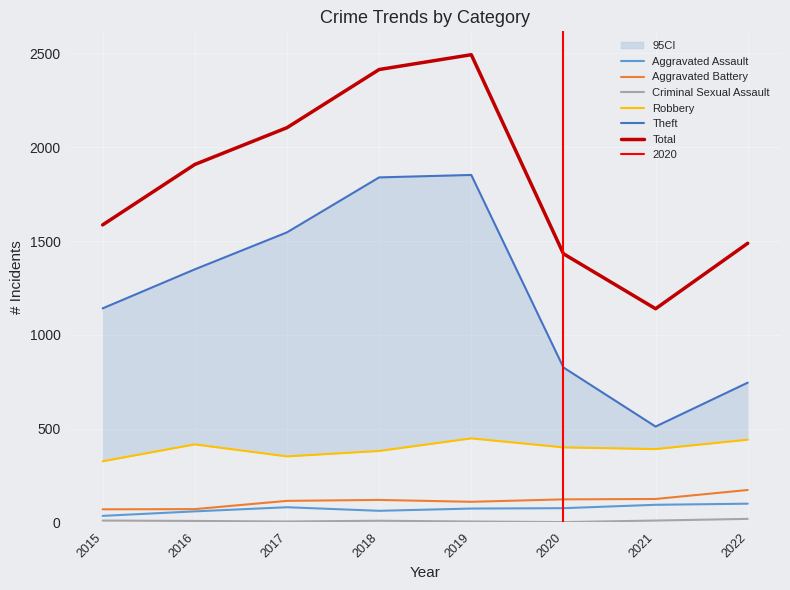

What is the total value across all series at 2015?

3168